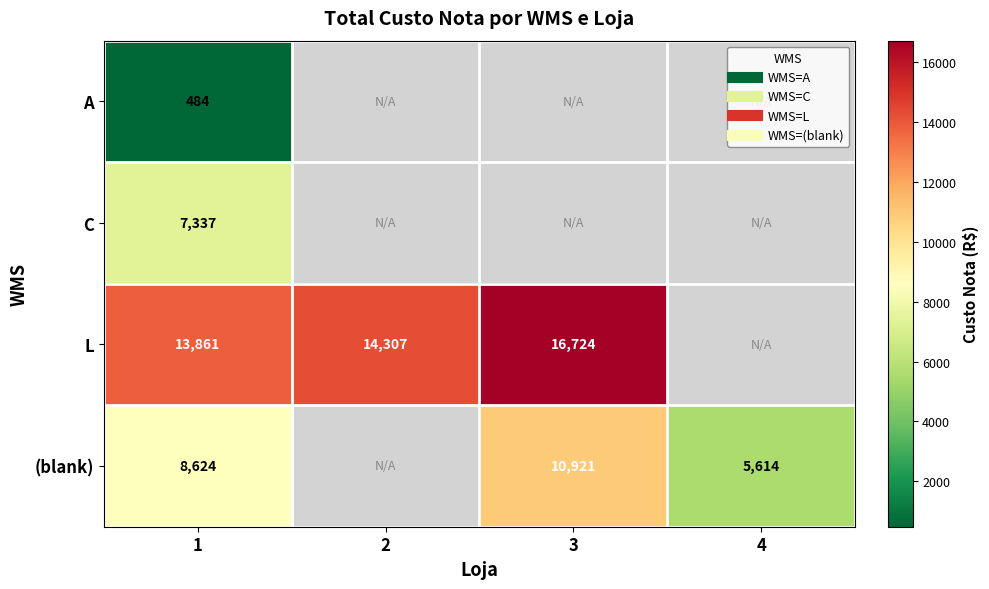

List the series in order of their peak value, lowest first.

A, C, (blank), L